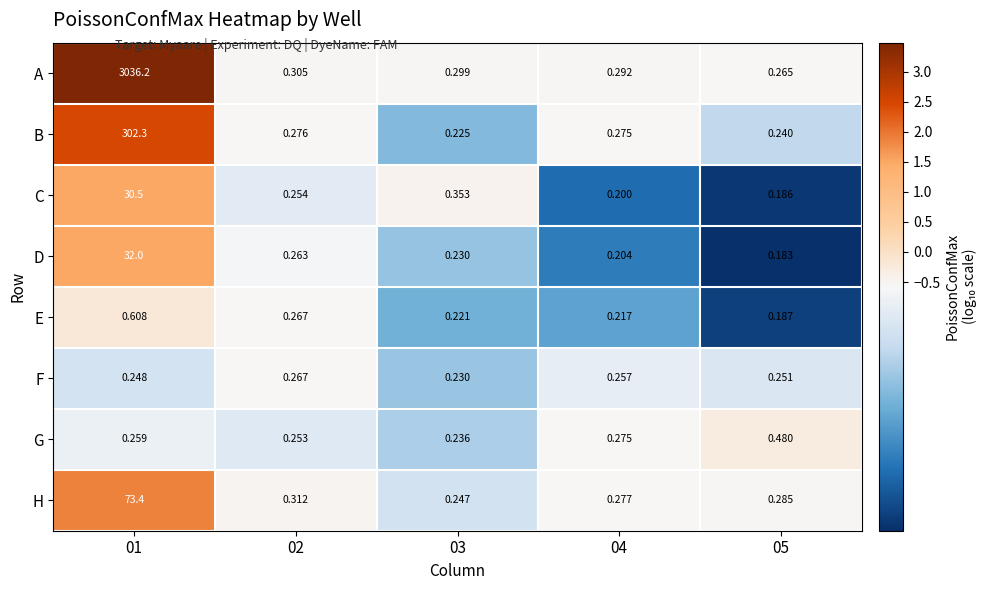

Between 01 and 02, which series saw the biggest shift?

A